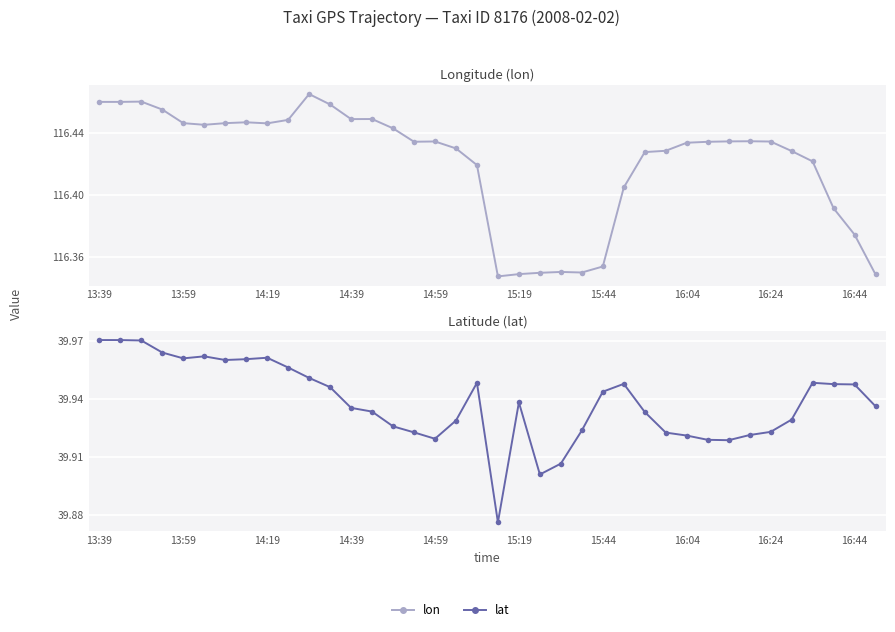

What is the value of the lon point at the 25th from the left?

116.4